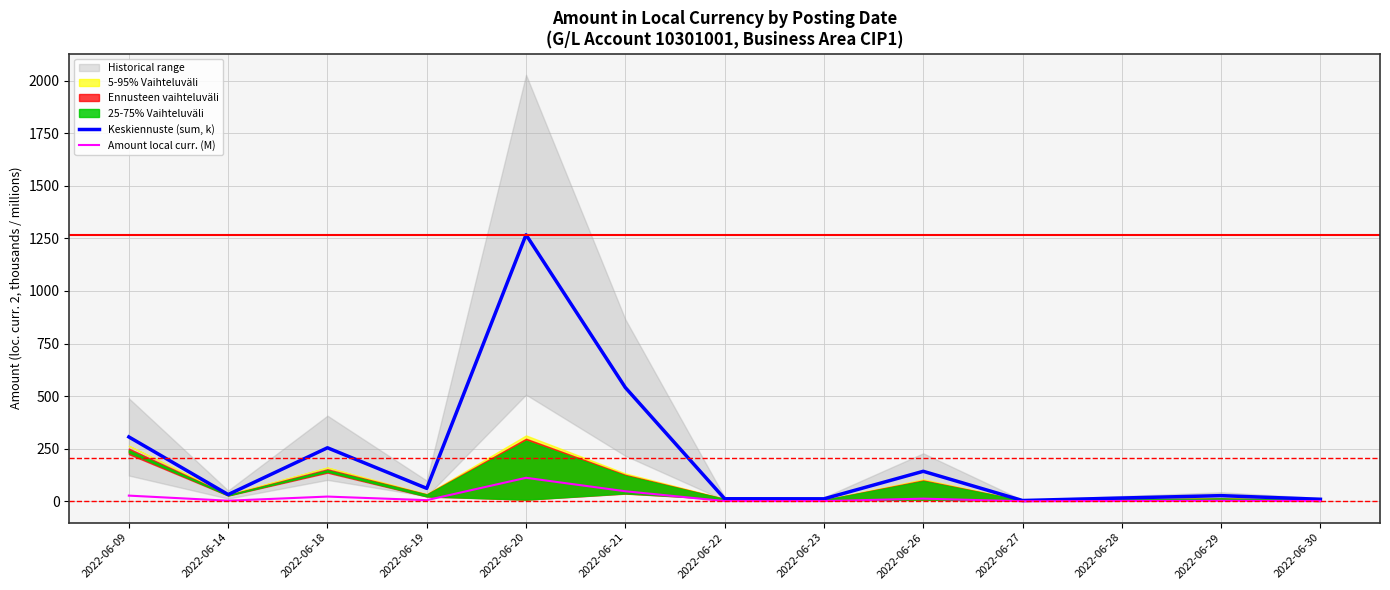

Which series has the widest spread of values?

Keskiennuste (sum, k)